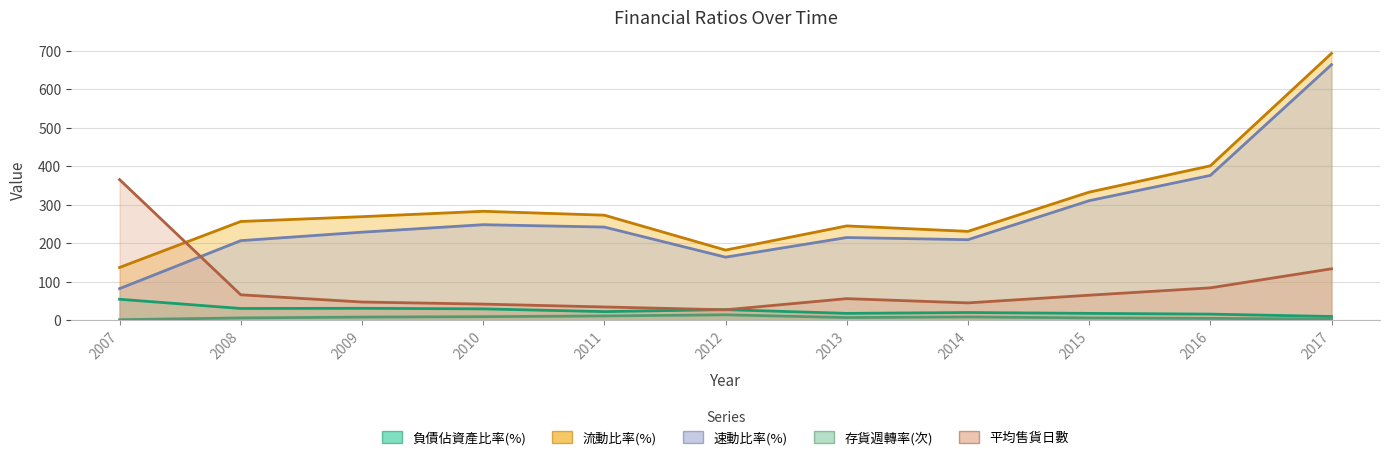

The value of 存貨週轉率(次) at 2010 is 8.8. True or false?

True